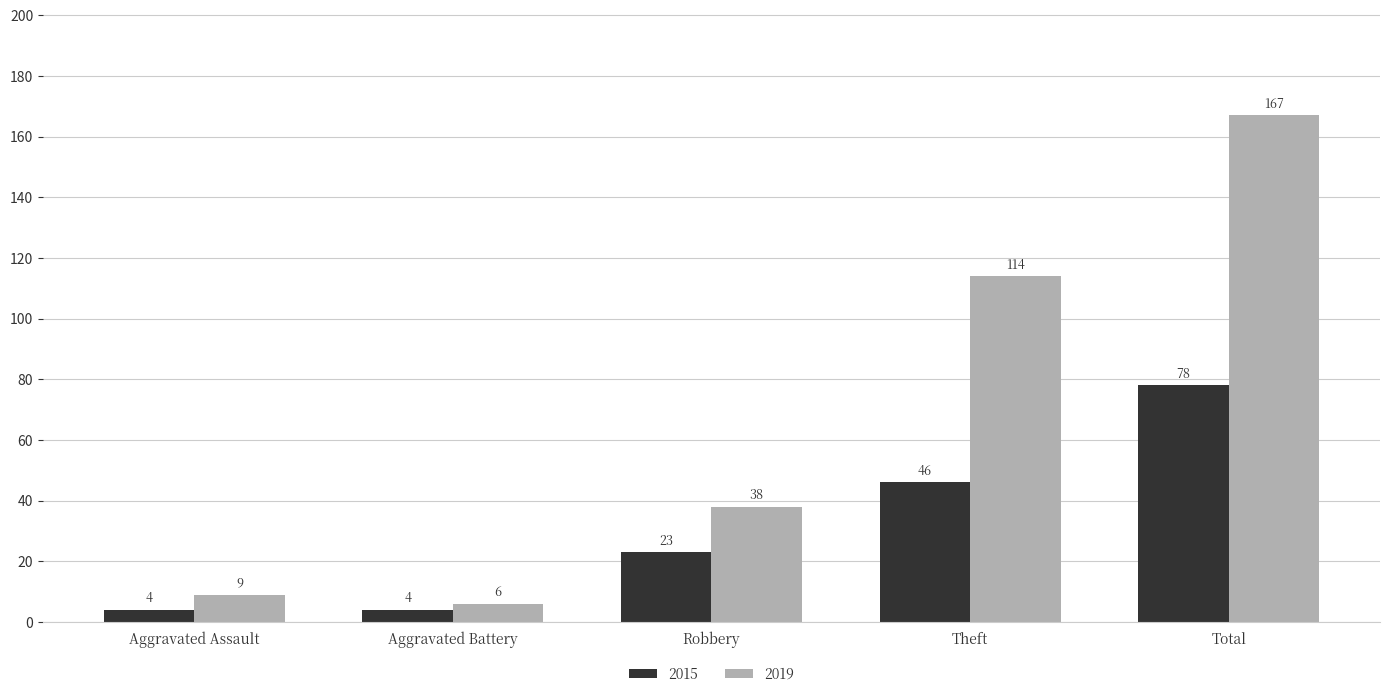

Is it true that 2015 equals 8 at Robbery?

False